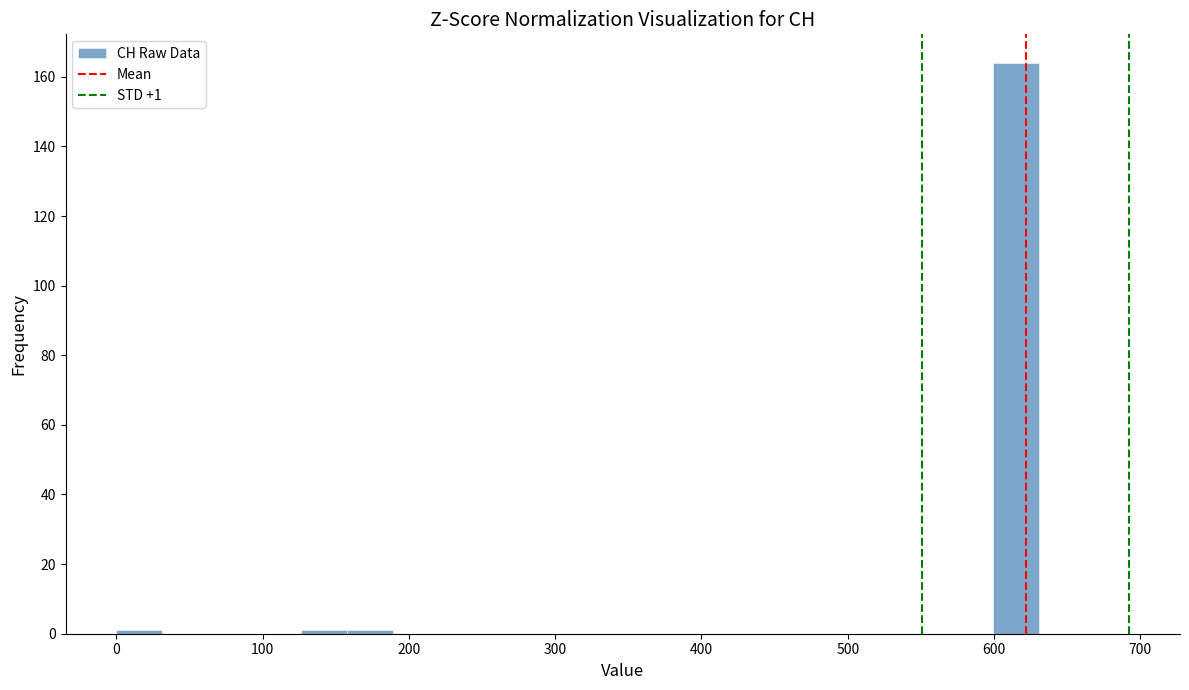

Around what value on the x-axis is the tallest bar? Give the approximate position of its centre, as read against the axis.

620